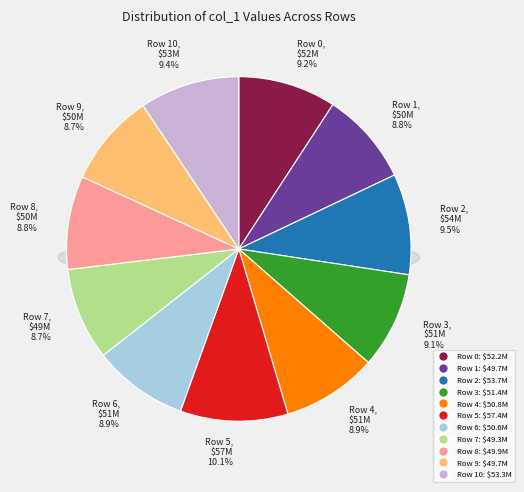

To the nearest percent, what is the difference between the largest and smallest slice percentages?

1%